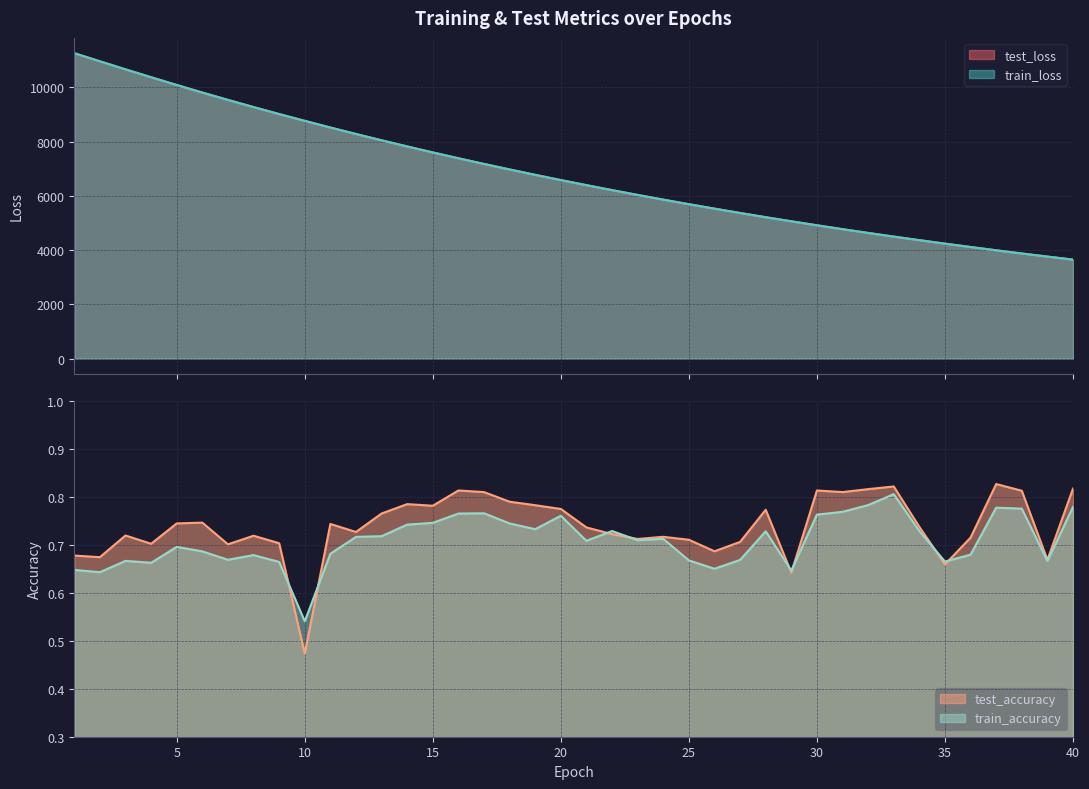

Reading left to right, transcribe all the data shown in this chart.

test_loss: 1=11265.5	2=10964.6	3=10668.6	4=10377.7	5=10091.6	6=9812.7	7=9541.8	8=9277.4	9=9019.3	10=8769.2	11=8522.9	12=8283.9	13=8051.3	14=7824.6	15=7603.9	16=7388.9	17=7179.5	18=6975.6	19=6777.3	20=6584.3	21=6396.8	22=6214.0	23=6036.2	24=5862.9	25=5694.8	26=5530.7	27=5370.6	28=5214.8	29=5064.3	30=4916.7	31=4773.8	32=4634.7	33=4499.4	34=4368.1	35=4240.2	36=4115.7	37=3994.4	38=3876.7	39=3762.6	40=3650.8
train_loss: 1=11265.7	2=10964.7	3=10668.7	4=10377.8	5=10091.5	6=9812.7	7=9541.9	8=9277.5	9=9019.5	10=8768.7	11=8522.9	12=8283.8	13=8051.4	14=7824.5	15=7603.8	16=7388.7	17=7179.5	18=6975.7	19=6777.3	20=6584.1	21=6396.8	22=6213.9	23=6036.2	24=5862.9	25=5694.9	26=5530.9	27=5370.7	28=5214.8	29=5064.2	30=4916.8	31=4773.9	32=4634.7	33=4499.4	34=4368.0	35=4240.1	36=4115.7	37=3994.4	38=3876.7	39=3762.5	40=3650.8
test_accuracy: 1=0.7	2=0.7	3=0.7	4=0.7	5=0.7	6=0.7	7=0.7	8=0.7	9=0.7	10=0.5	11=0.7	12=0.7	13=0.8	14=0.8	15=0.8	16=0.8	17=0.8	18=0.8	19=0.8	20=0.8	21=0.7	22=0.7	23=0.7	24=0.7	25=0.7	26=0.7	27=0.7	28=0.8	29=0.6	30=0.8	31=0.8	32=0.8	33=0.8	34=0.7	35=0.7	36=0.7	37=0.8	38=0.8	39=0.7	40=0.8
train_accuracy: 1=0.6	2=0.6	3=0.7	4=0.7	5=0.7	6=0.7	7=0.7	8=0.7	9=0.7	10=0.5	11=0.7	12=0.7	13=0.7	14=0.7	15=0.7	16=0.8	17=0.8	18=0.7	19=0.7	20=0.8	21=0.7	22=0.7	23=0.7	24=0.7	25=0.7	26=0.7	27=0.7	28=0.7	29=0.6	30=0.8	31=0.8	32=0.8	33=0.8	34=0.7	35=0.7	36=0.7	37=0.8	38=0.8	39=0.7	40=0.8